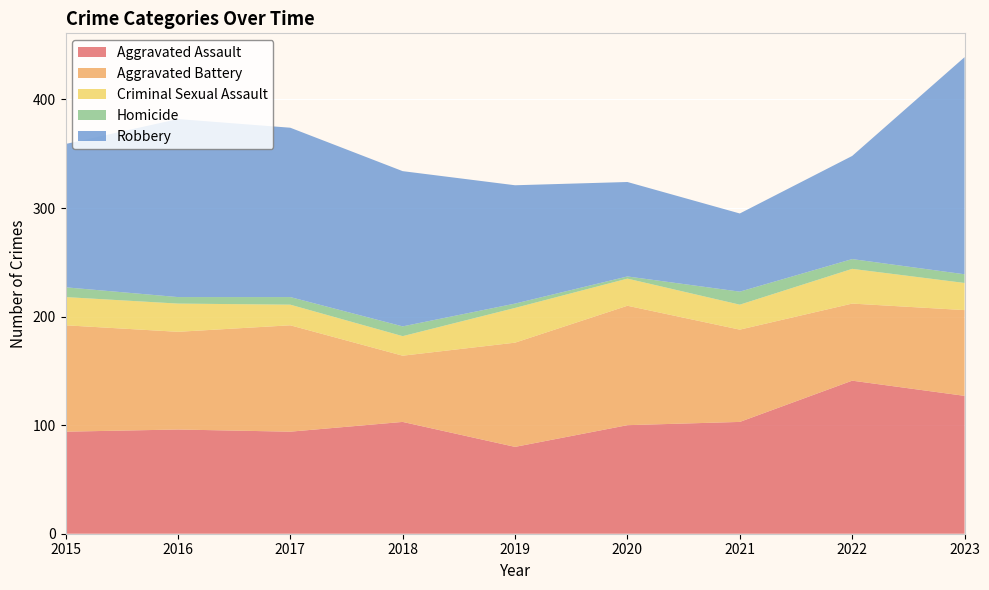

Reading right to left, list all the values displayed in this chart.

Aggravated Assault: 127	141	103	100	80	103	94	96	94
Aggravated Battery: 79	71	85	110	96	61	98	90	98
Criminal Sexual Assault: 25	32	23	25	32	18	19	26	26
Homicide: 8	9	12	2	4	9	7	6	9
Robbery: 200	95	72	87	109	143	156	164	132